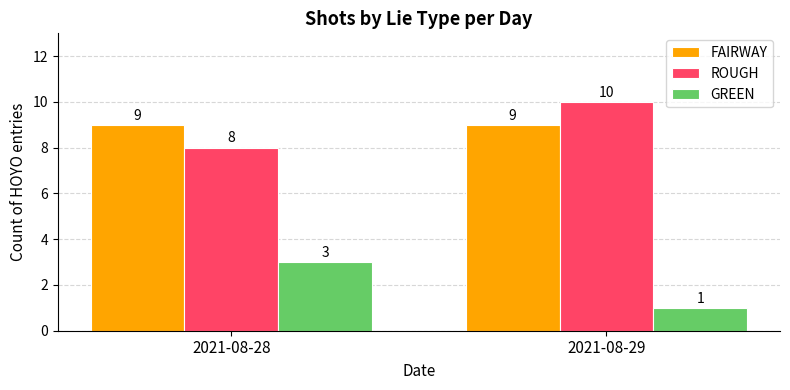

How many groups of bars are there?

2